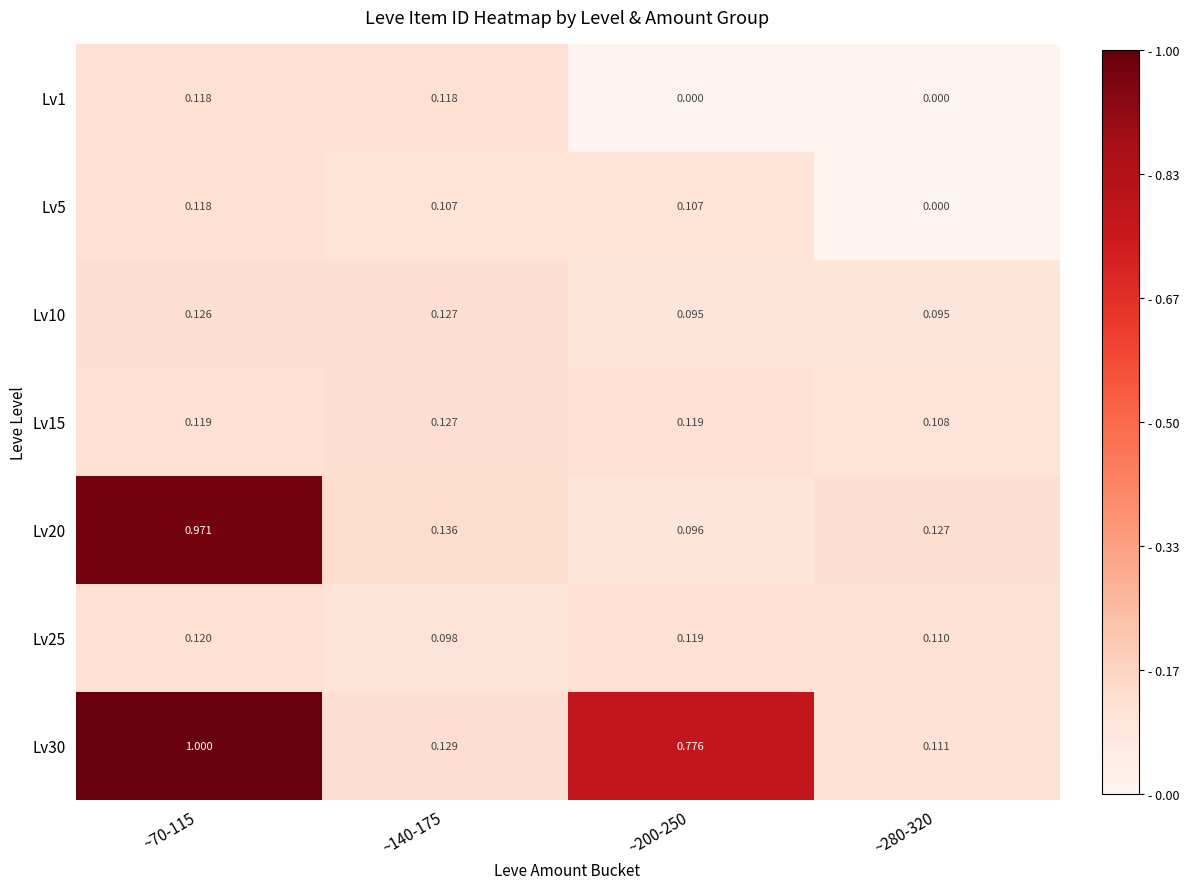

Count the number of data series in this chart.

7